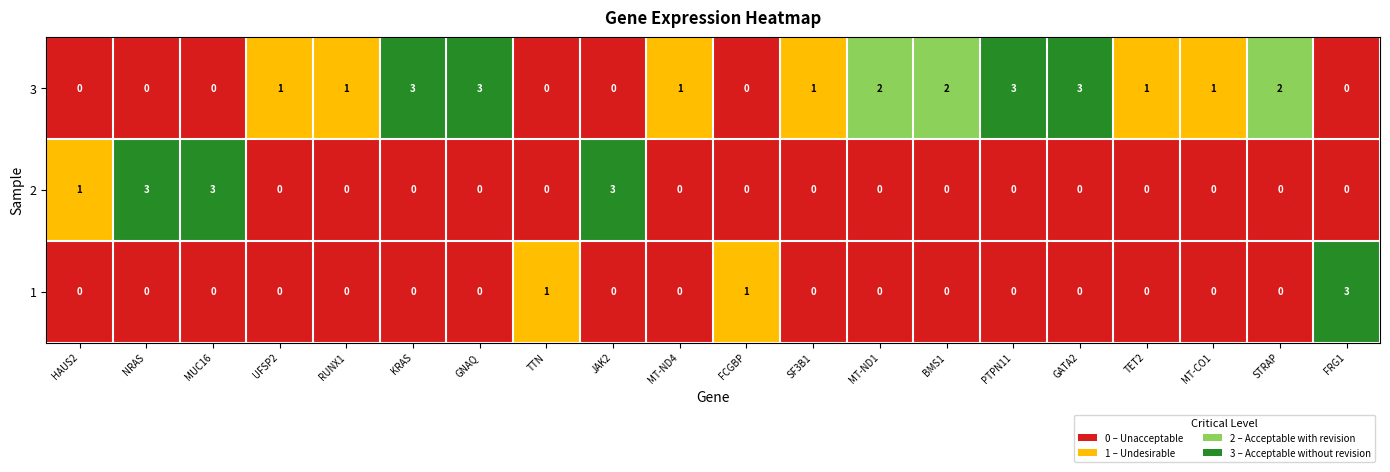

What is the difference between the maximum and second lowest values in the 2 series?

3